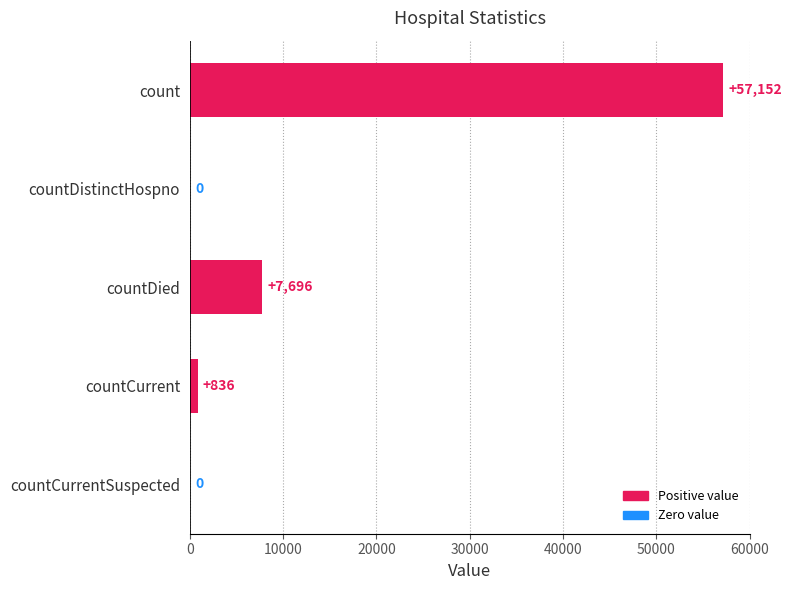

How many values are above zero?

3